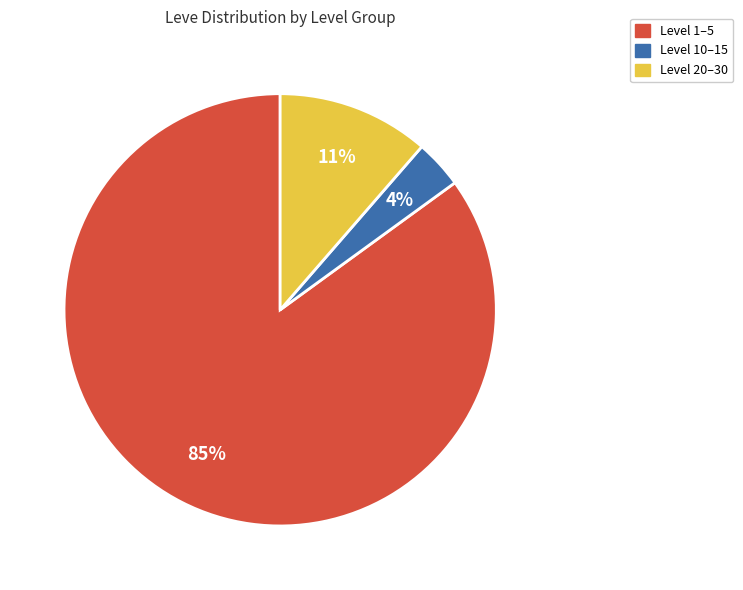

Does any single category account for the majority?

Yes